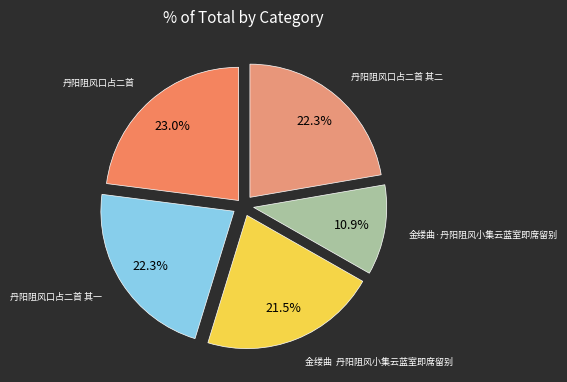

Is 丹阳阻风口占二首 其一 the majority of the pie?

No